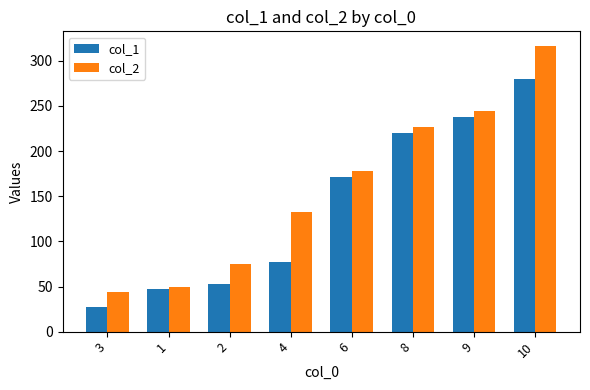

List the labels in order of col_2 value, smallest first.

3, 1, 2, 4, 6, 8, 9, 10